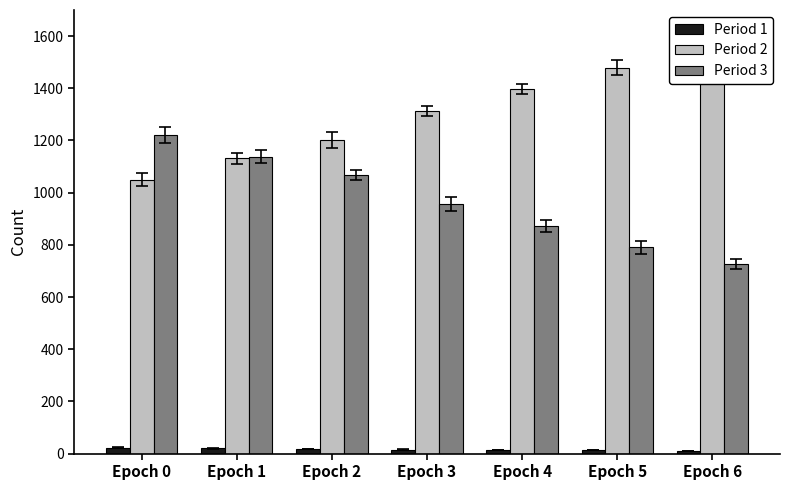

What is the difference between the Period 2 values at Epoch 3 and Epoch 0?

264